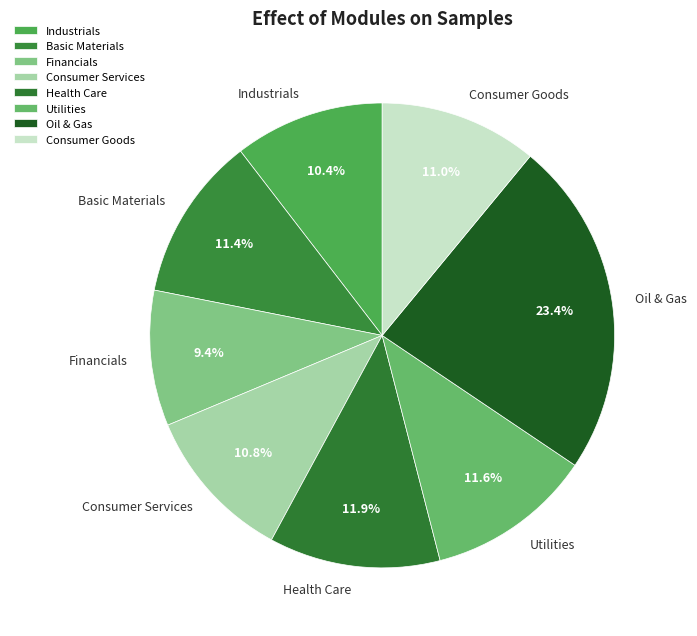

What percentage is the Consumer Services slice, to the nearest percent?

11%